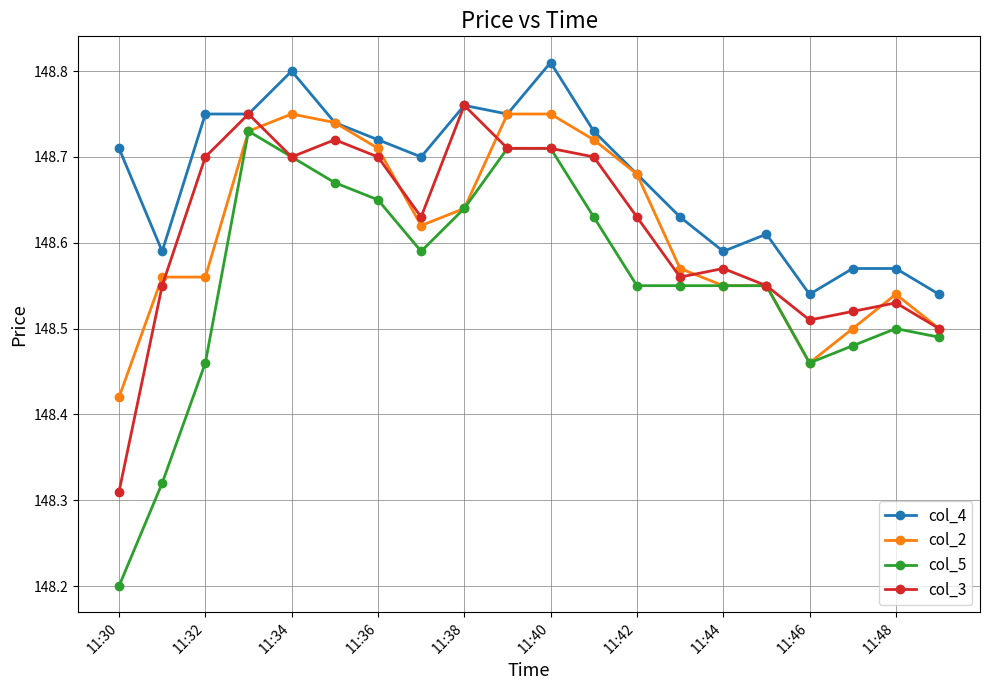

Count the number of data series in this chart.

4